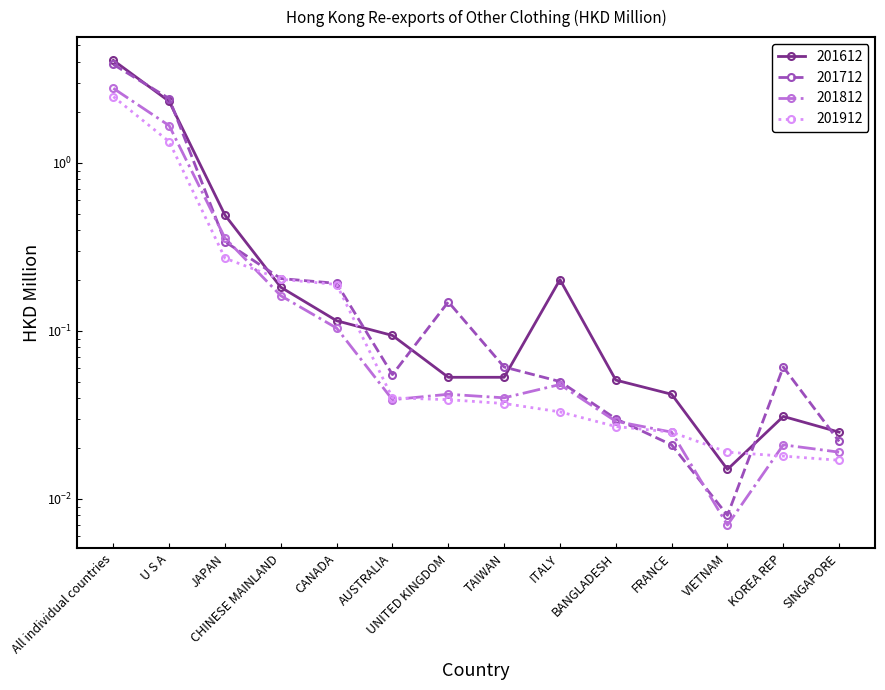

True or false: 201612 has a value of 0.2 at CANADA.

False